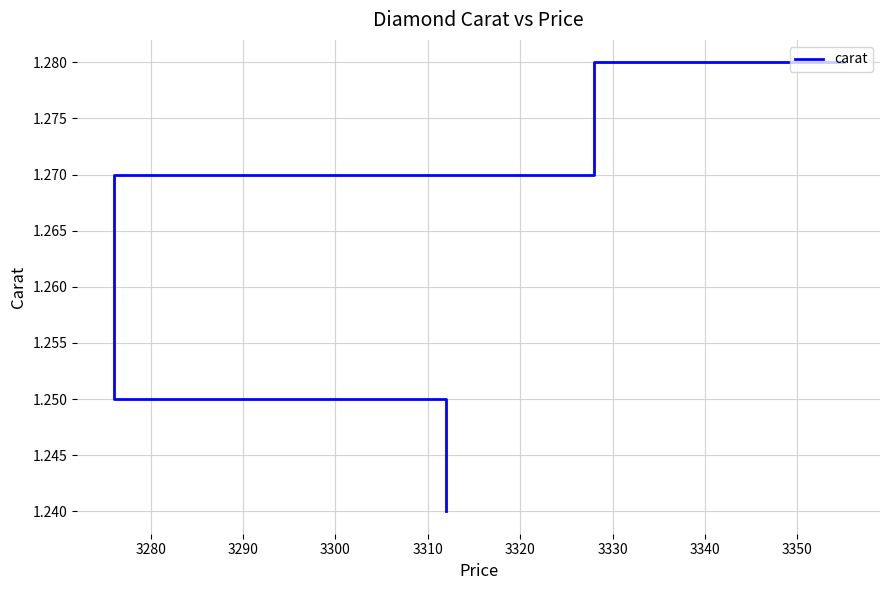

Is it true that the value at 3290 is 1.2?

True